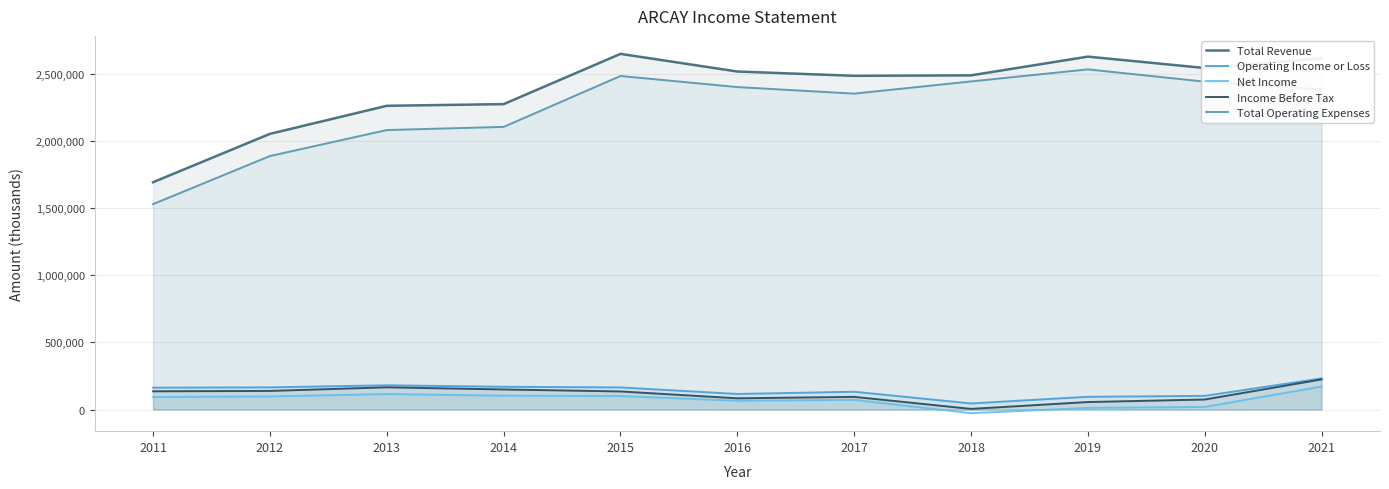

List the series in order of their peak value, lowest first.

Net Income, Income Before Tax, Operating Income or Loss, Total Operating Expenses, Total Revenue